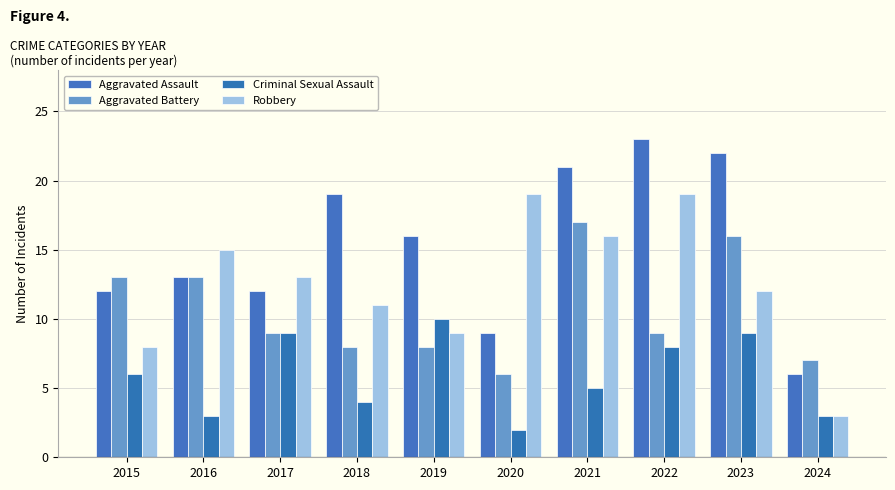

What are all the series names shown in the legend?

Aggravated Assault, Aggravated Battery, Criminal Sexual Assault, Robbery